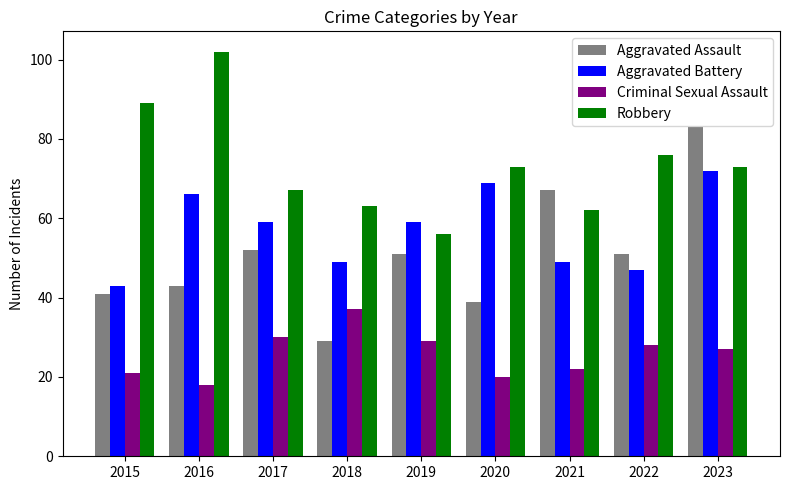

Which series has the largest total across all categories?

Robbery